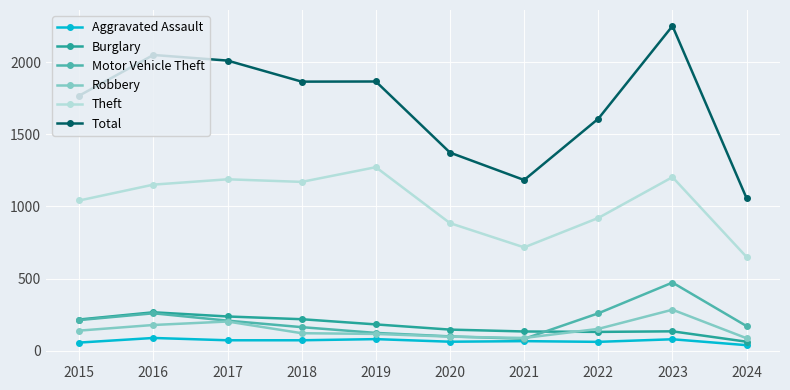

True or false: Total and Theft cross at least once.

False